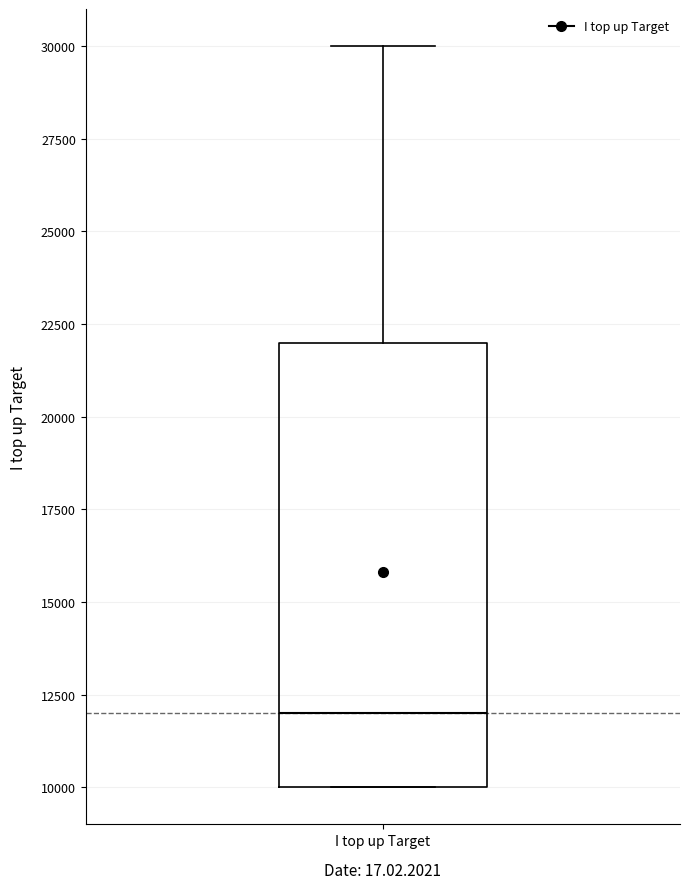

Where does the upper whisker of the box for I top up Target end on the y-axis? The values are not printed on the chart, so give them approximately, as read against the axis.

30000